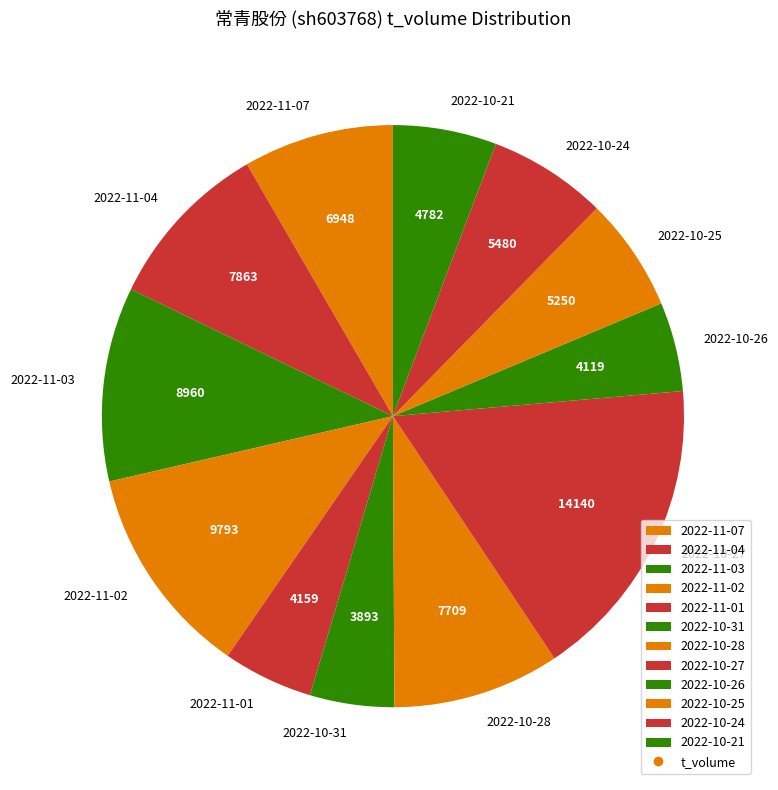

The 2022-10-28 slice represents 9% of the pie. True or false?

True